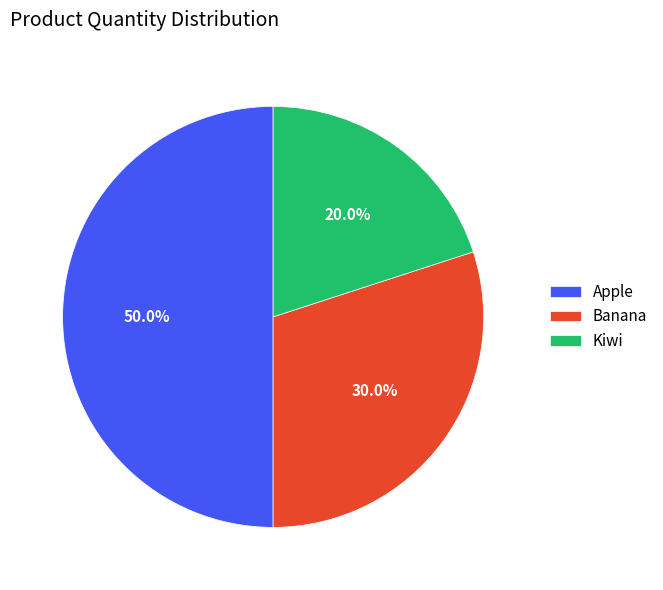

Combined, what portion of the pie is Banana and Apple?

80.0%